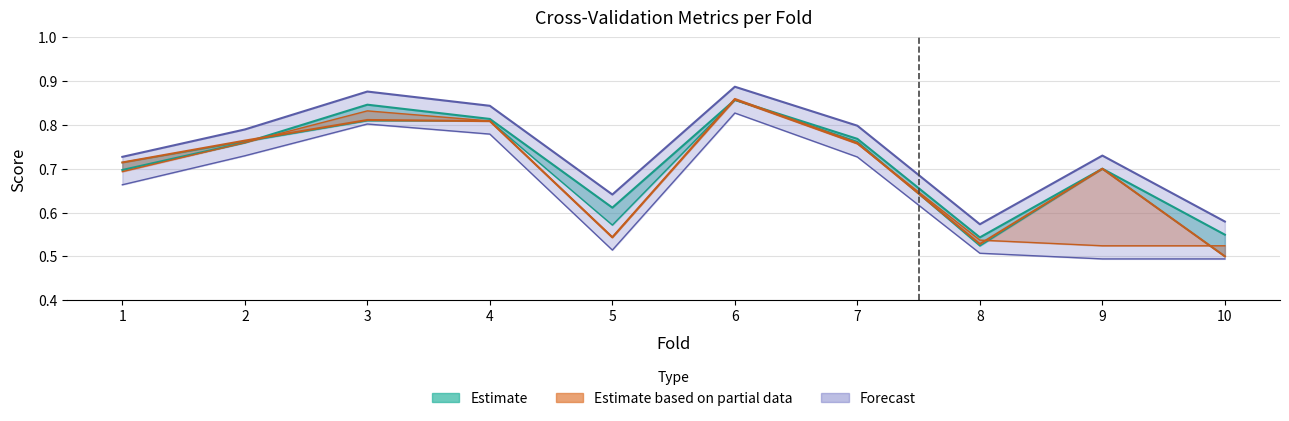

What is the value of the accuracy point at the 7th from the left?

0.8